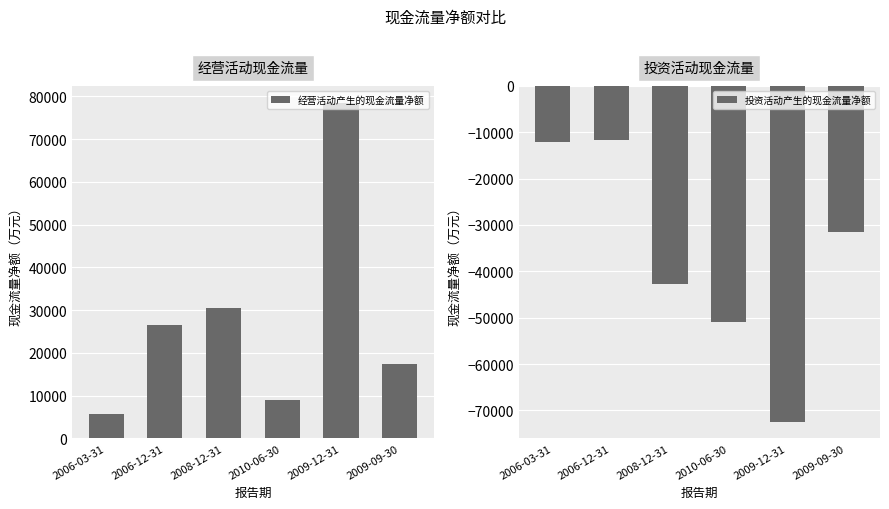

What is the label of the 1st bar from the right?

2009-09-30